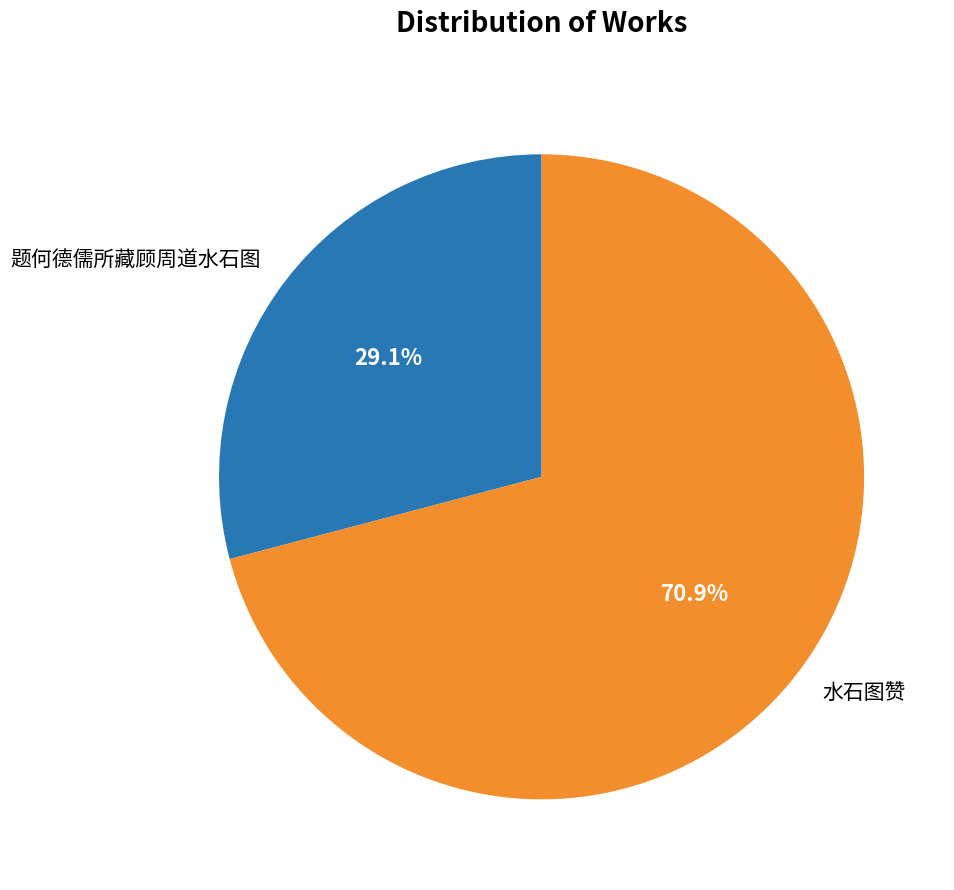

Which category has the biggest portion of the pie?

水石图赞